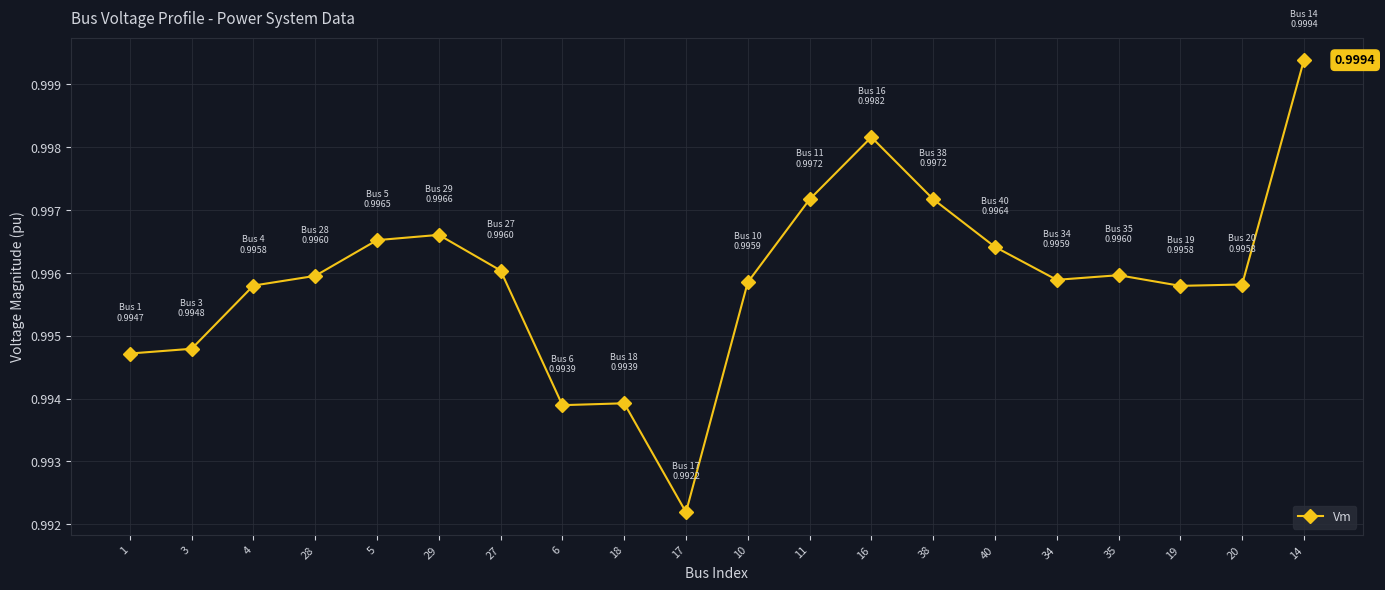

True or false: the data has more than 1 interior local peaks.

True